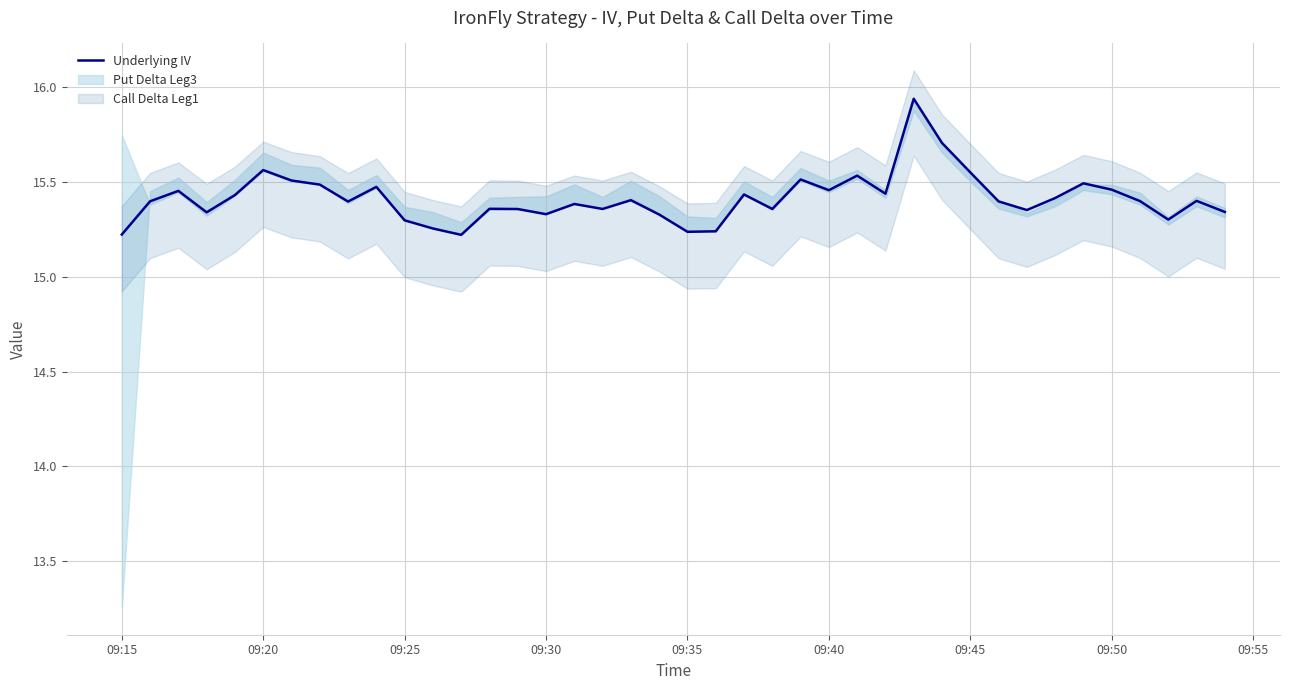

What is the difference between the second highest and second lowest values?

0.5